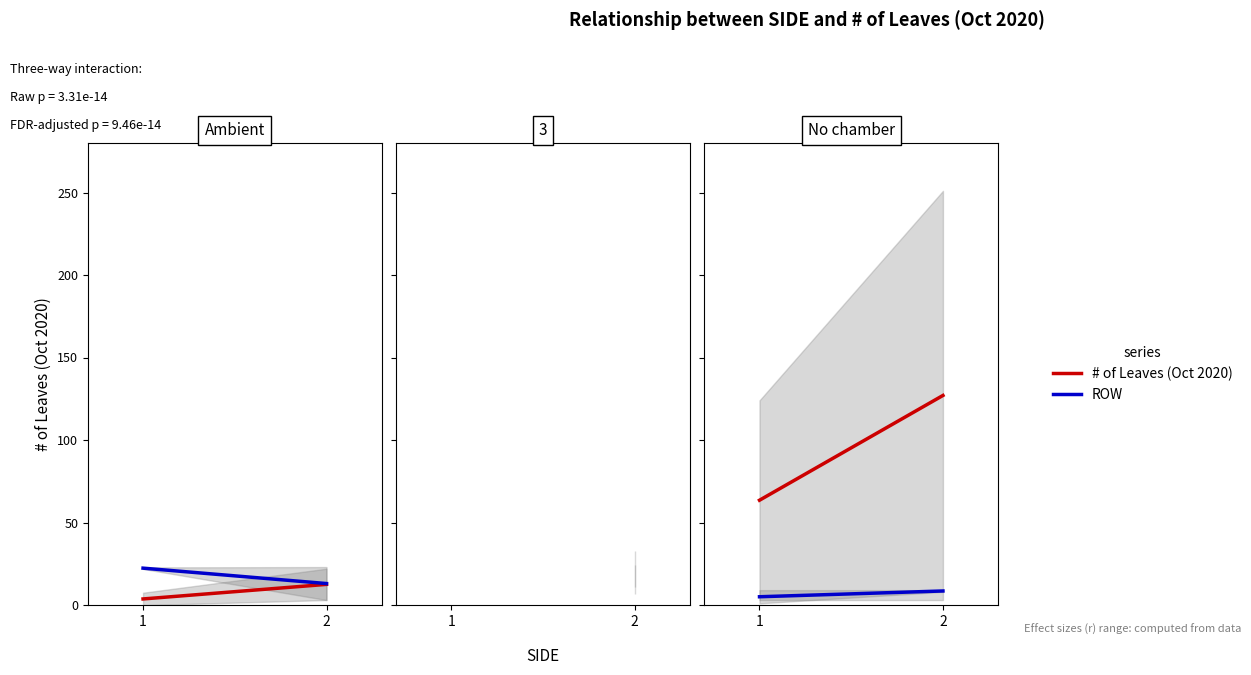

At which label is ROW closest to 6?

1